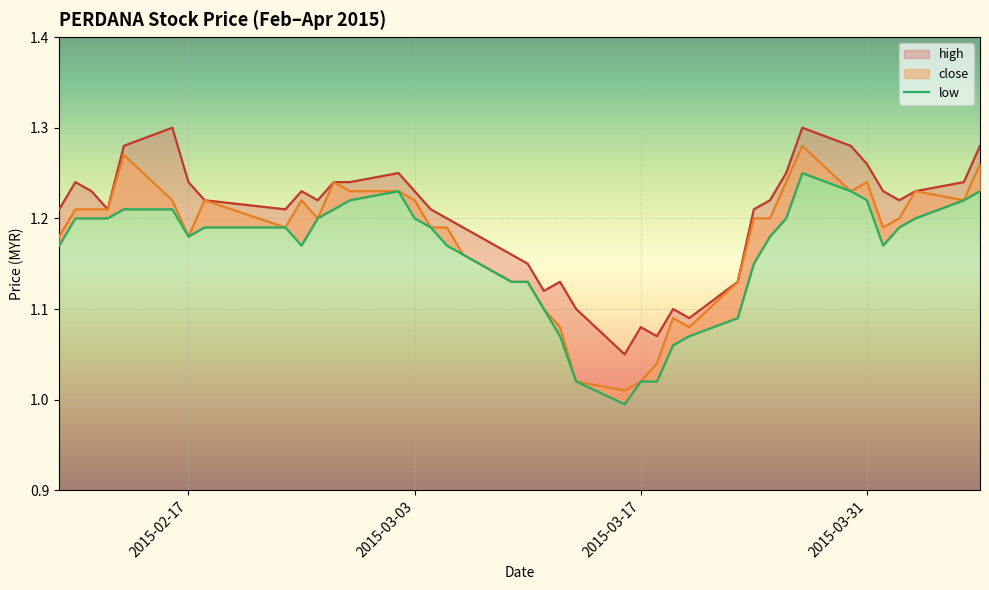

In high, how many points are higher than both neighbors (excluding endpoints)?

8